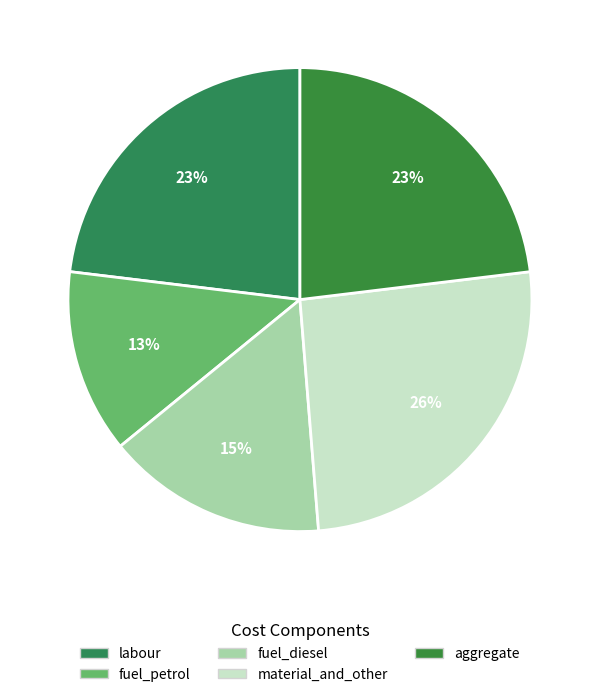

Which has a higher value, aggregate or fuel_diesel?

aggregate